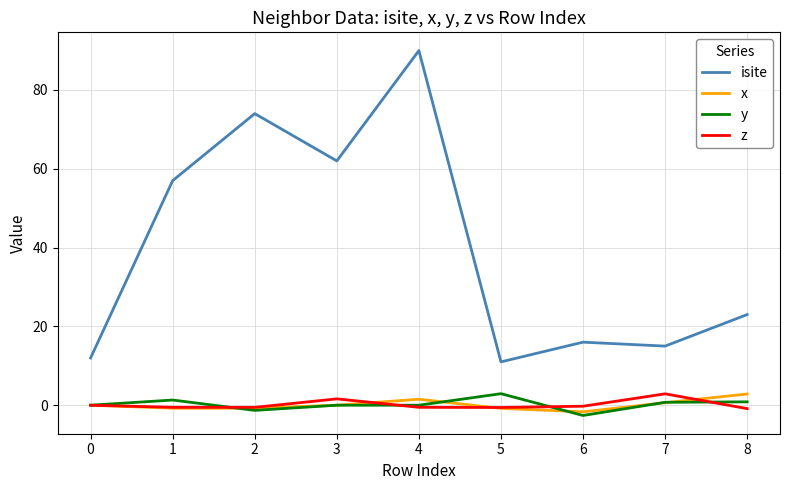

What is the highest value of the z series?

2.9